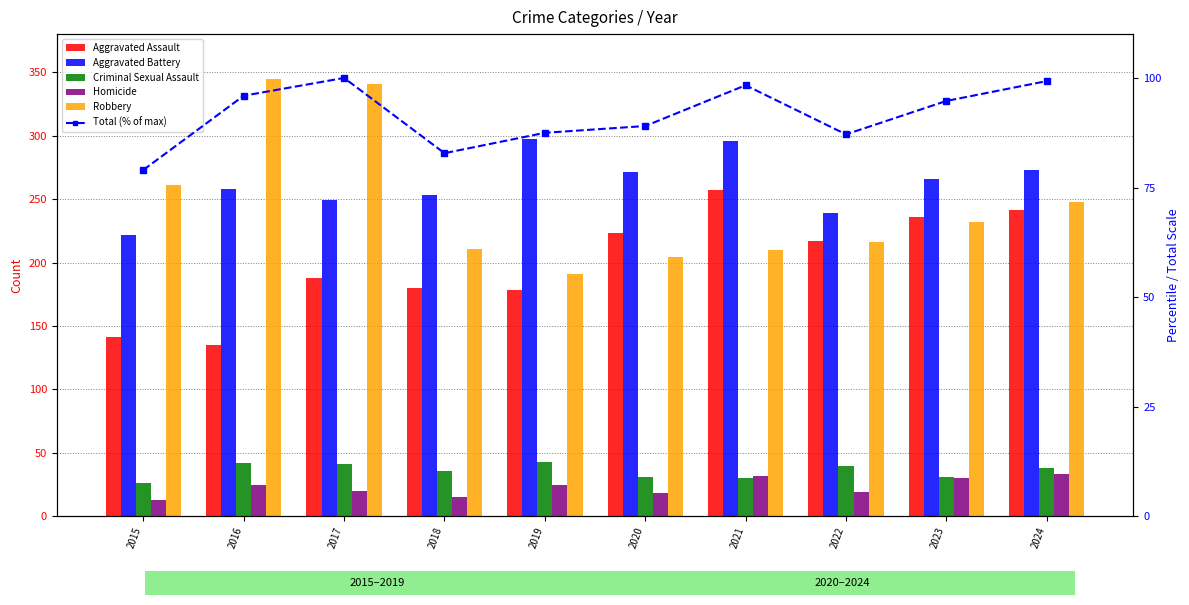

At which category is the sum across all series the highest?

2017